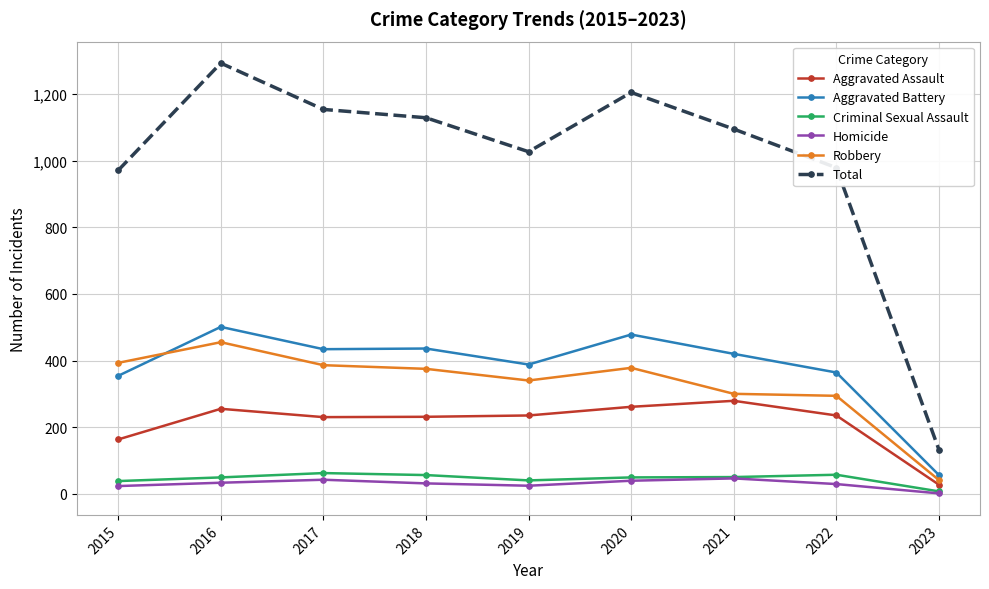

At which label does Total reach its peak?

2016